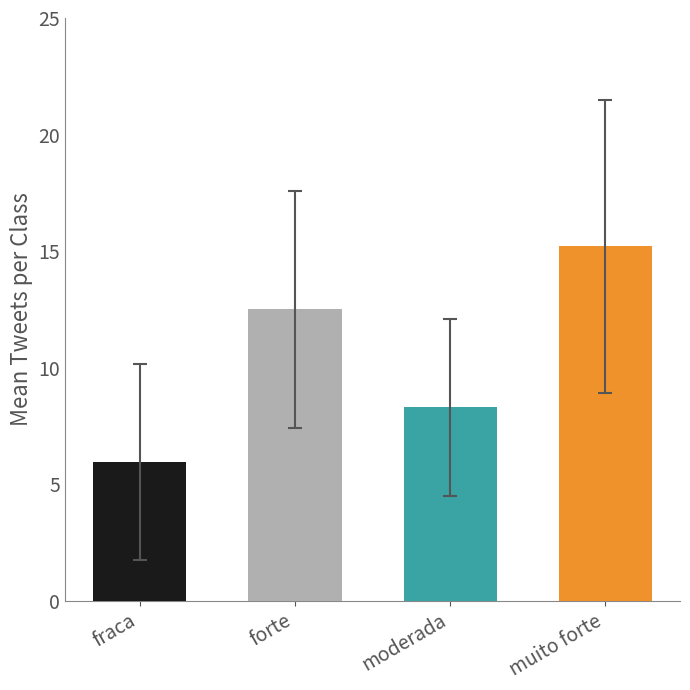

What position from the left is forte?

2